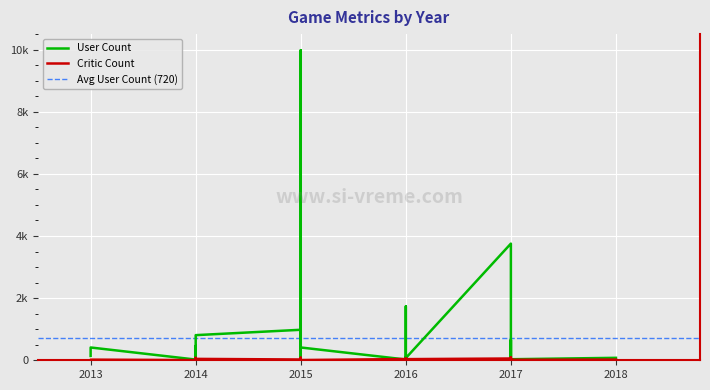

Rank the categories by User Count value from lowest to highest.

2014, 2014, 2016, 2017, 2014, 2017, 2016, 2016, 2017, 2017, 2015, 2018, 2018, 2016, 2017, 2013, 2016, 2015, 2014, 2017, 2013, 2015, 2016, 2014, 2017, 2014, 2015, 2016, 2017, 2015